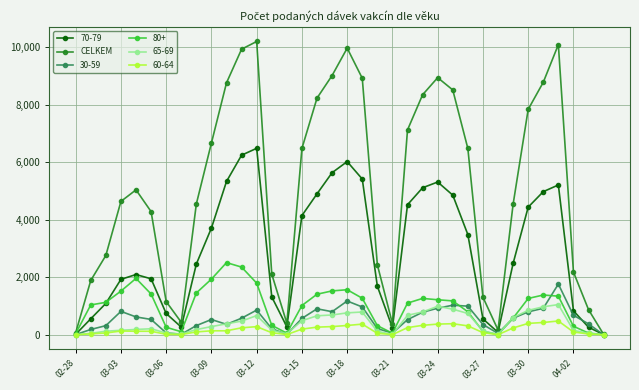

List the series in order of their peak value, highest first.

CELKEM, 70-79, 80+, 30-59, 65-69, 60-64